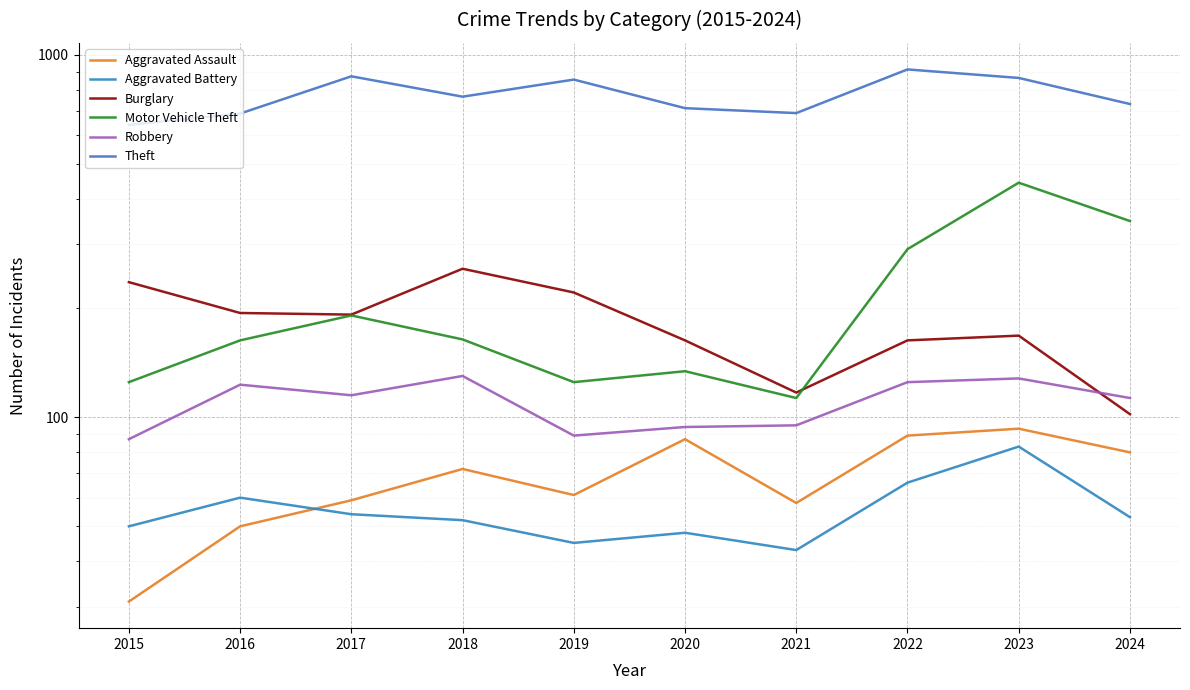

Which series has the widest spread of values?

Motor Vehicle Theft